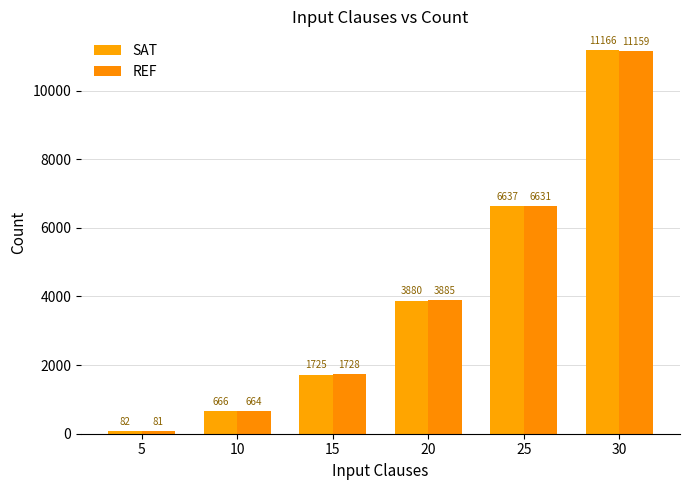

Is the value of SAT at 15 greater than the value of REF at 30?

No